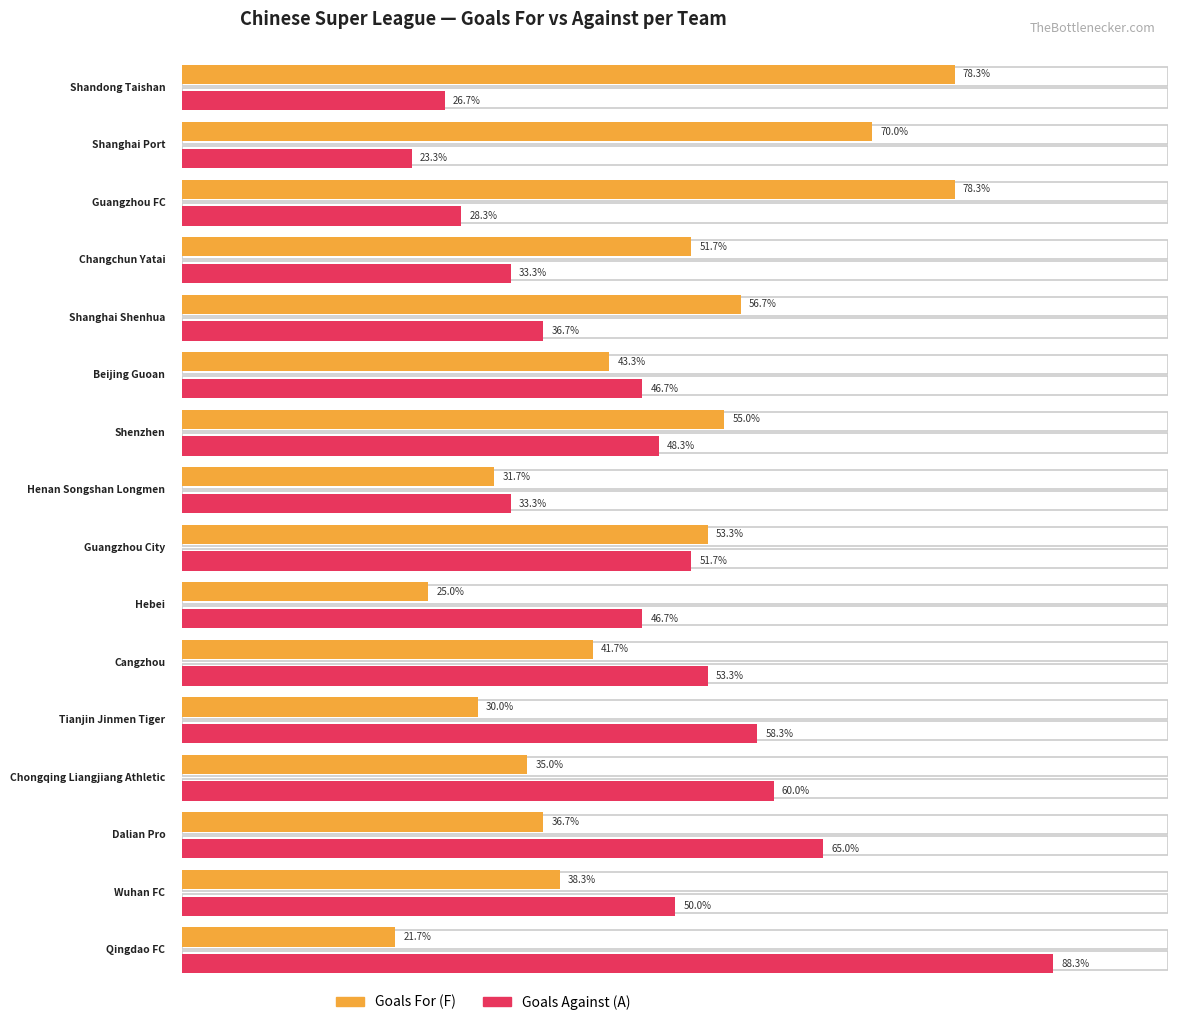

Reading left to right, transcribe all the data shown in this chart.

F: 47	42	47	31	34	26	33	19	32	15	25	18	21	22	23	13
A: 16	14	17	20	22	28	29	20	31	28	32	35	36	39	30	53